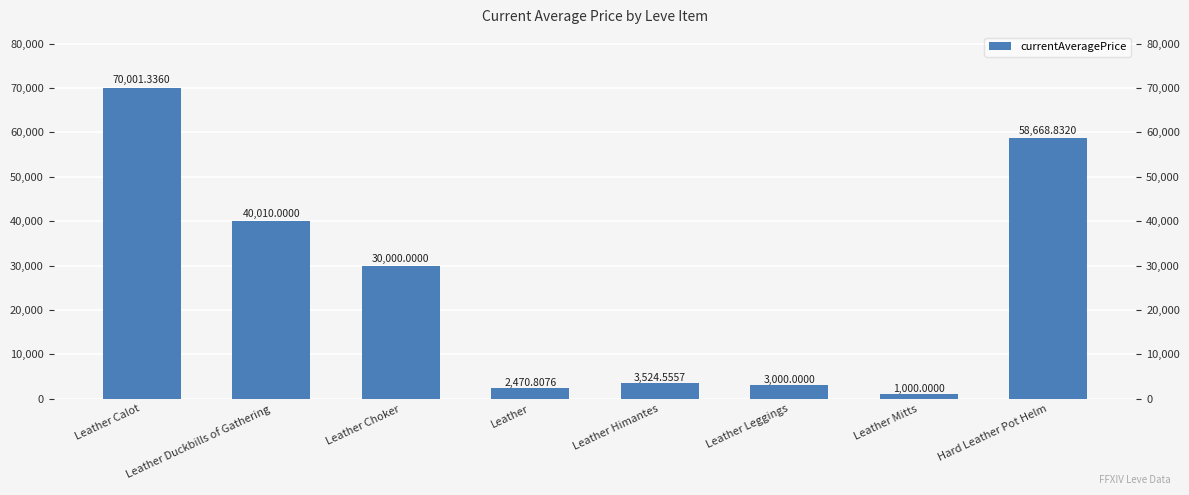

What is the ratio of the value at Leather to the value at Leather Leggings?

0.8